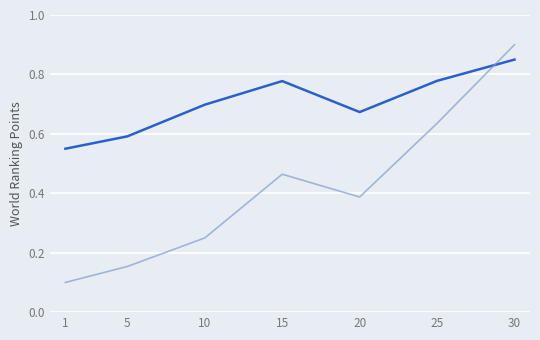

What is the greatest value displayed?

0.9